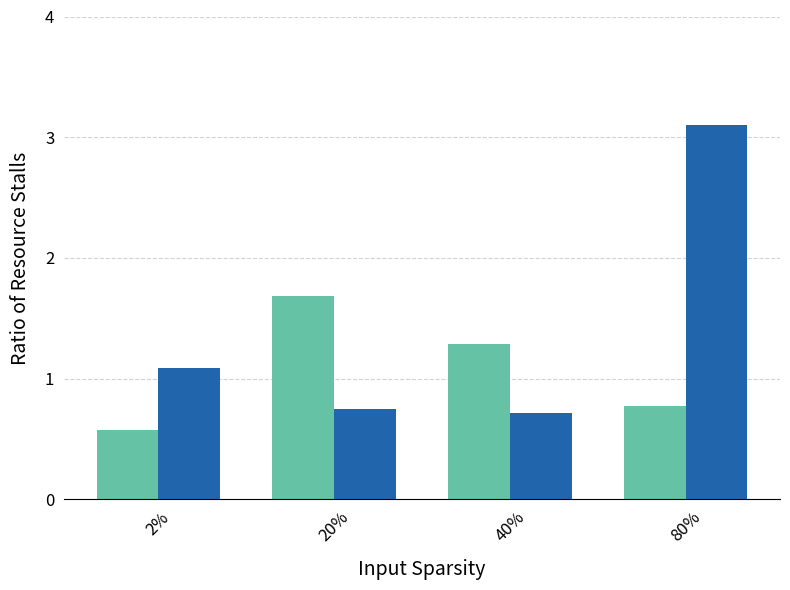

What position from the left is 2%?

1